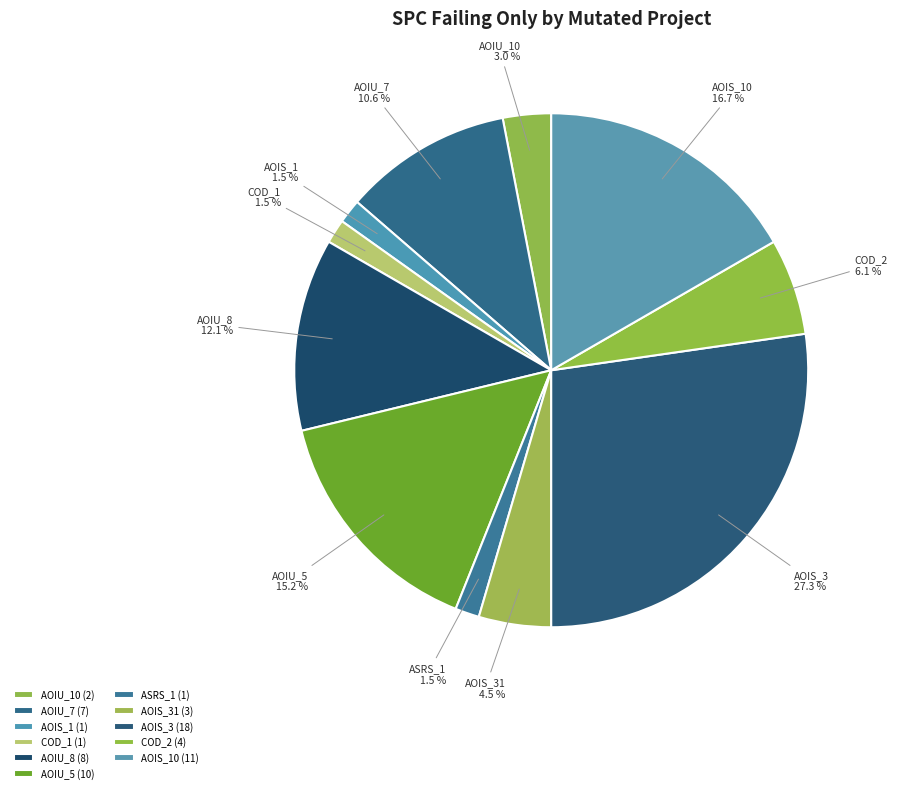

To the nearest percent, what is the average slice percentage?

9%